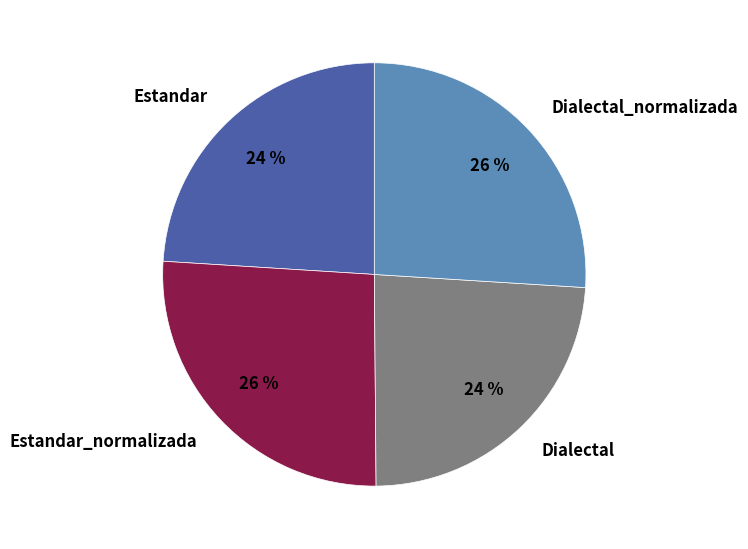

Combined, do Estandar and Dialectal account for over 50%?

No